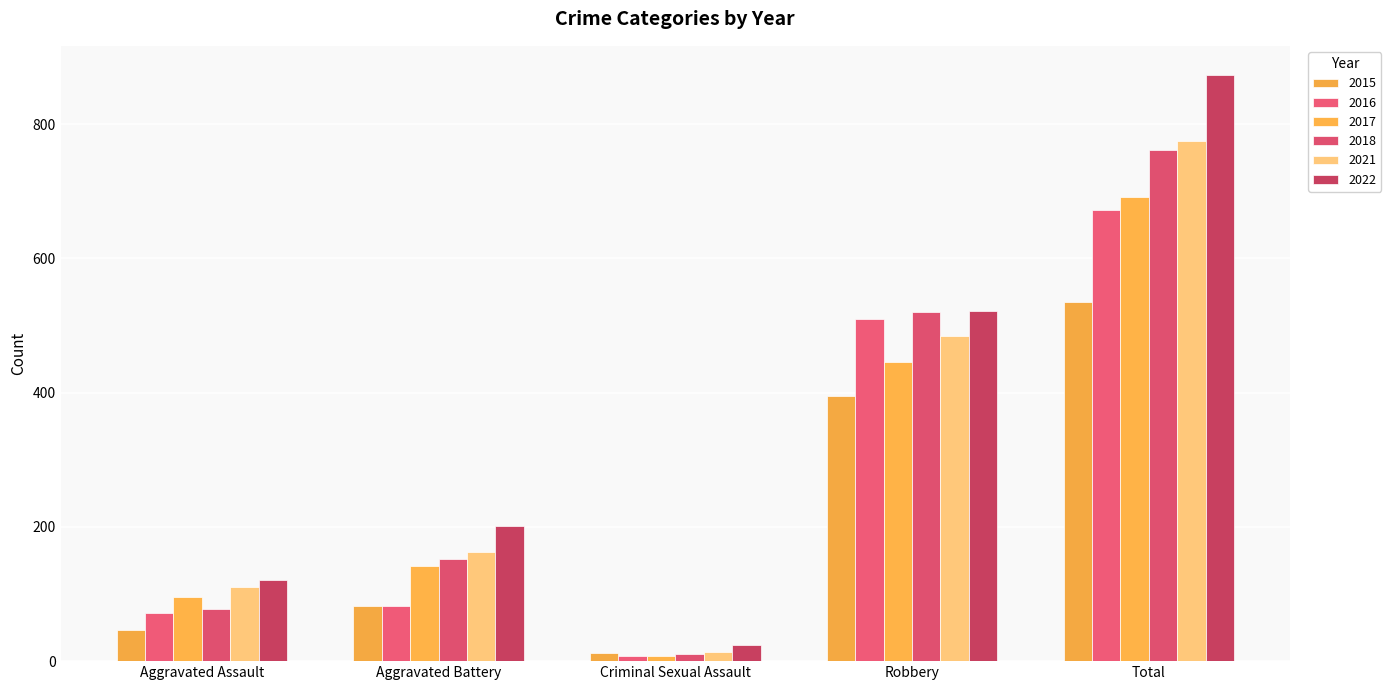

What is the value of the 2021 bar at the 5th from the left?

775